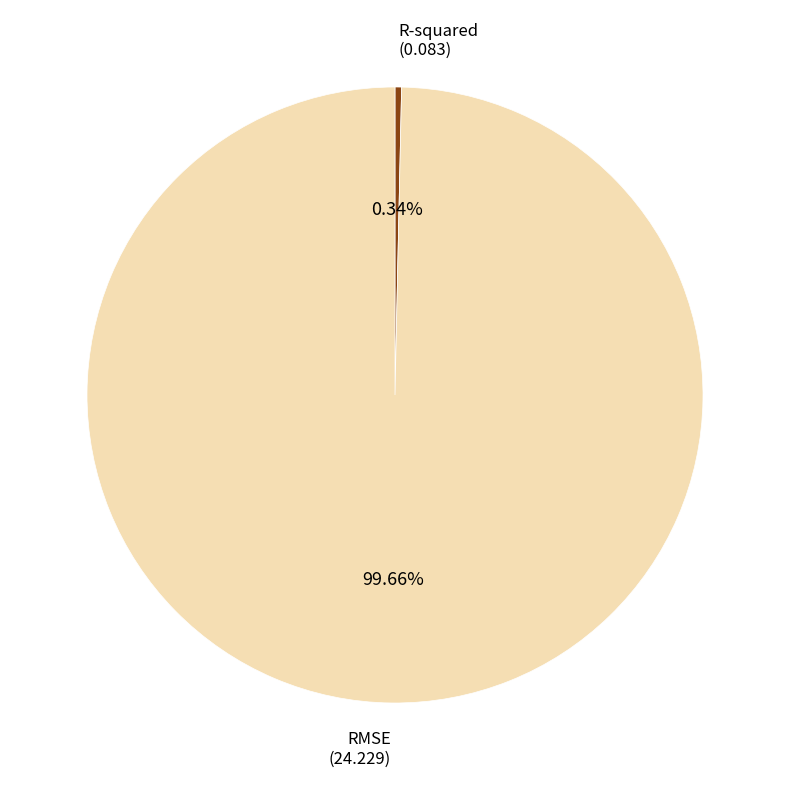

Does R-squared account for over 50% of the chart?

No